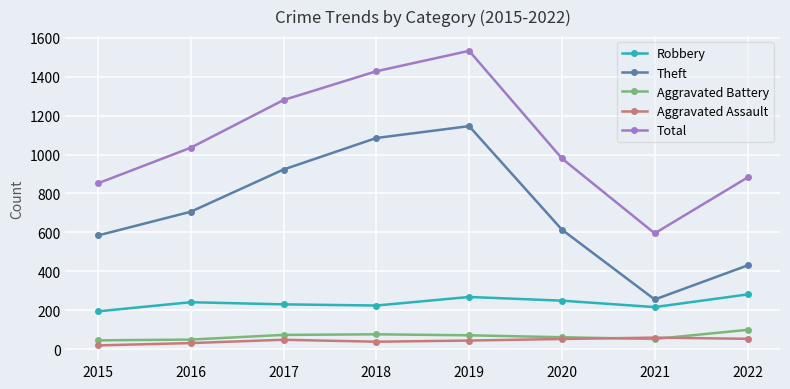

At which category is the sum across all series the highest?

2019